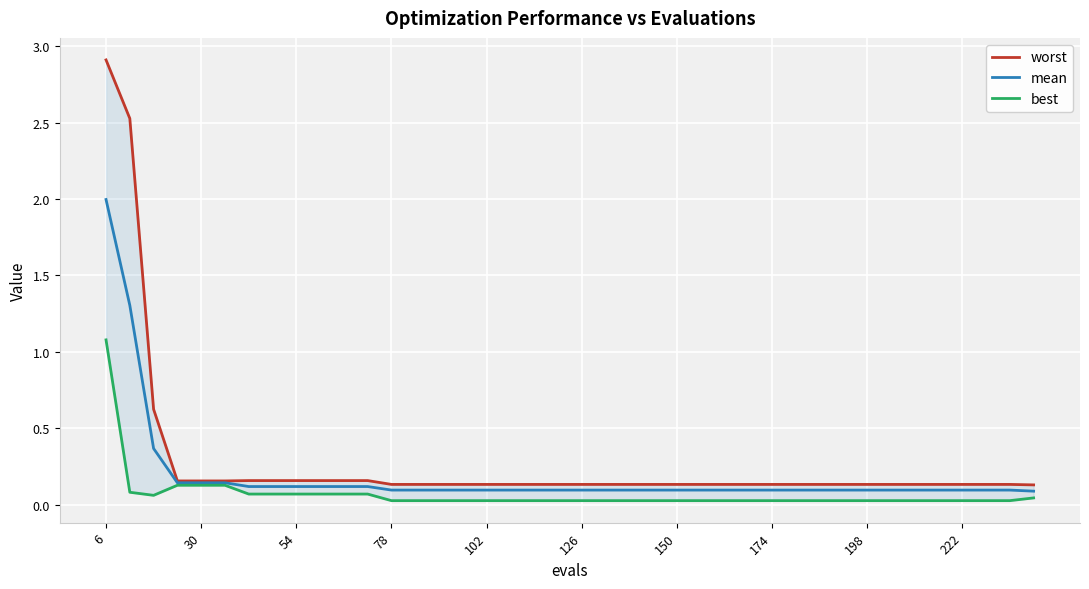

True or false: mean has a value of 0.1 at 150.

True